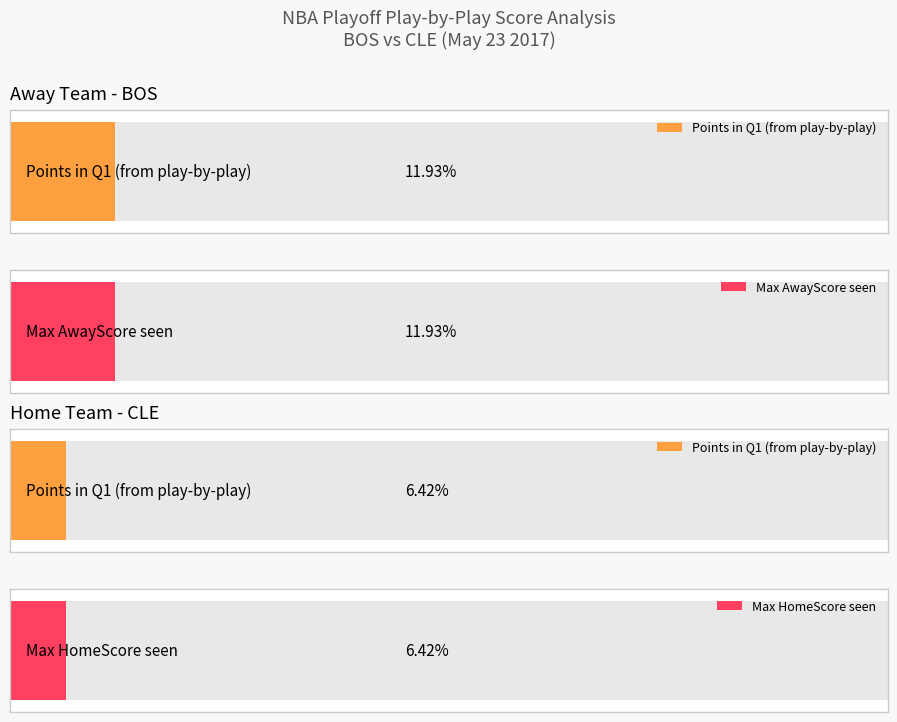

Between 3 and 6, which series saw the biggest shift?

AwayScore